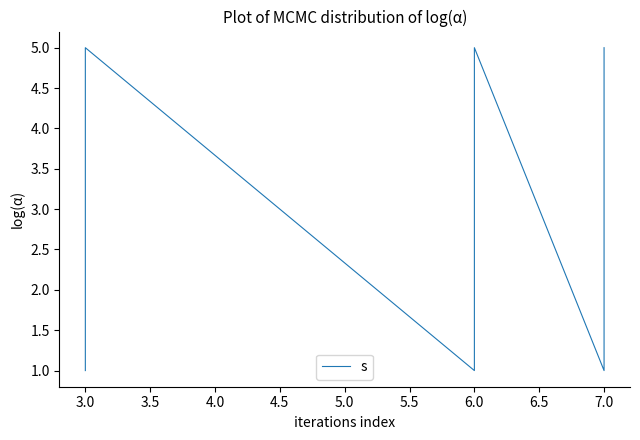

True or false: the data shows 6 at 3.0.

False